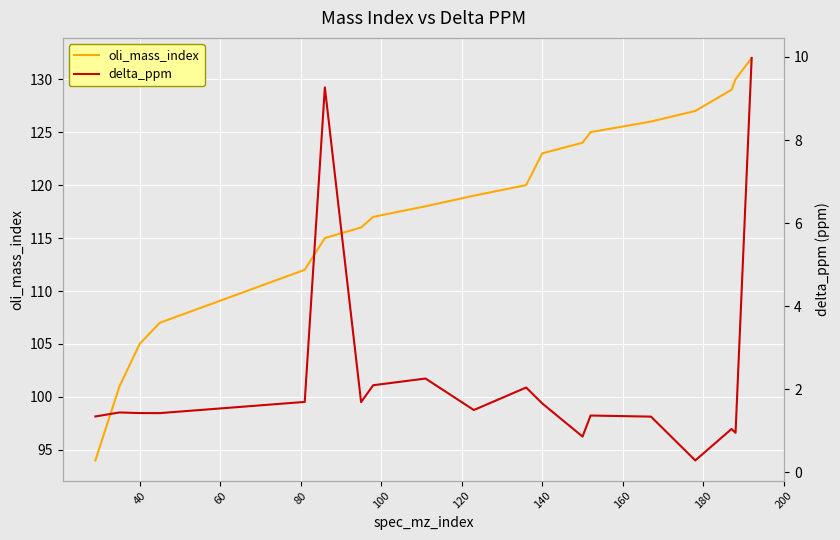

What is the sum of all delta_ppm values?

43.7